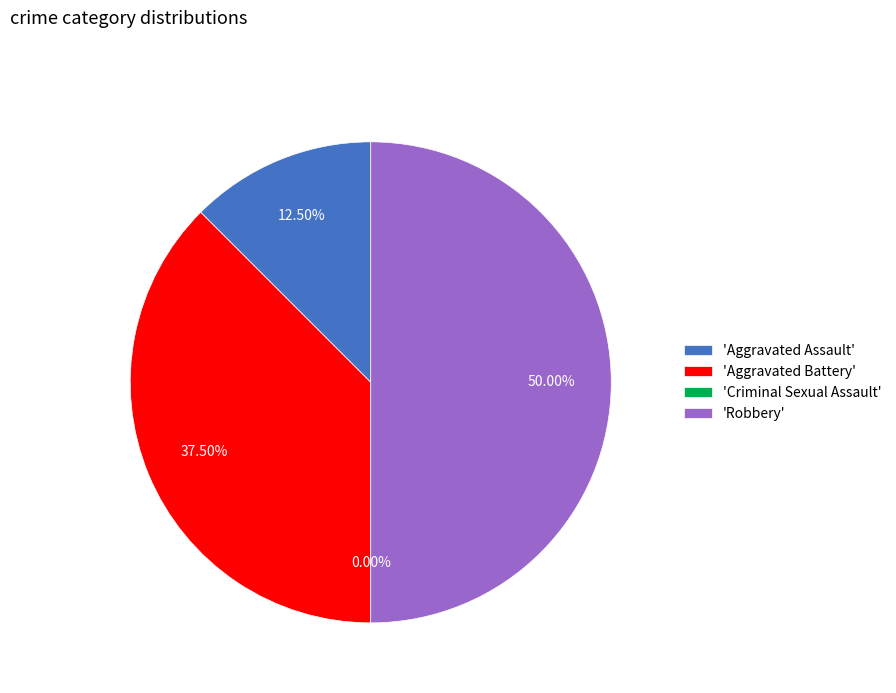

How much of the chart is everything except Aggravated Assault?

87.5%